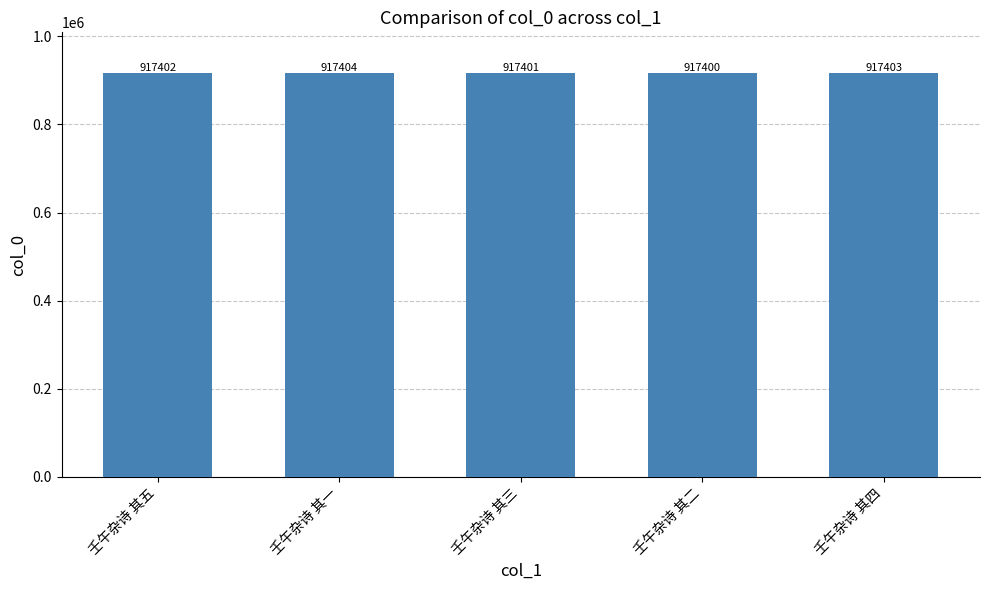

How many bars are there in total?

5